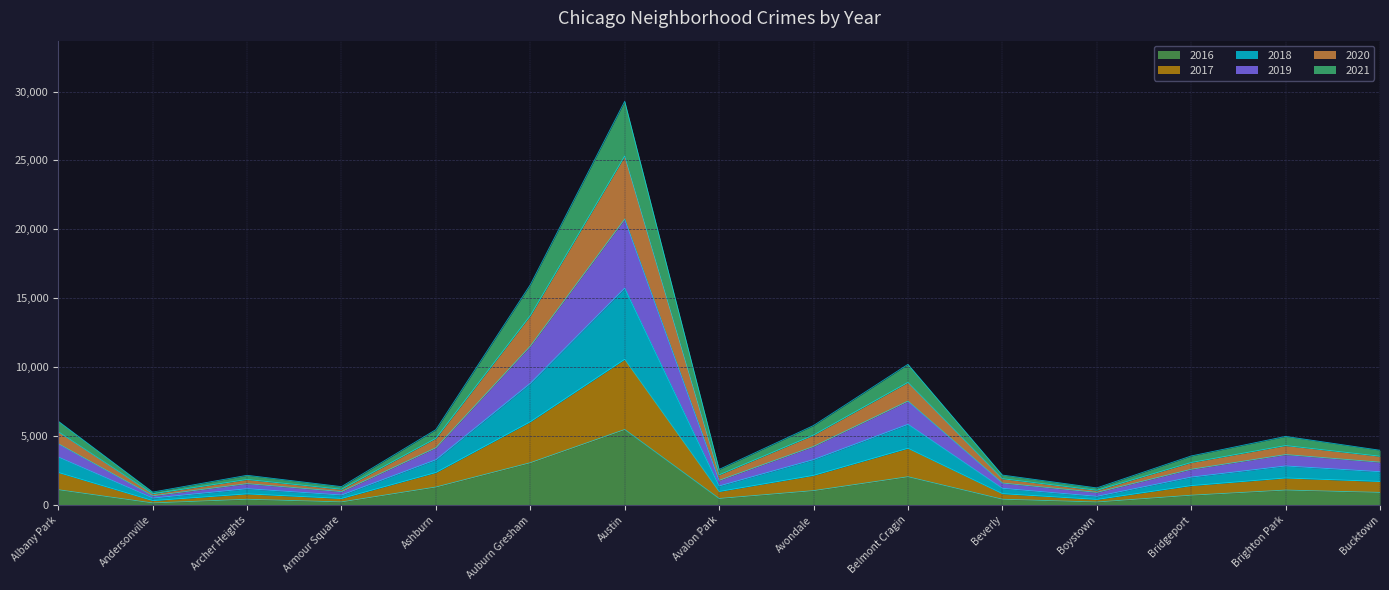

The 2017 series shows 573 at Avalon Park. True or false?

False